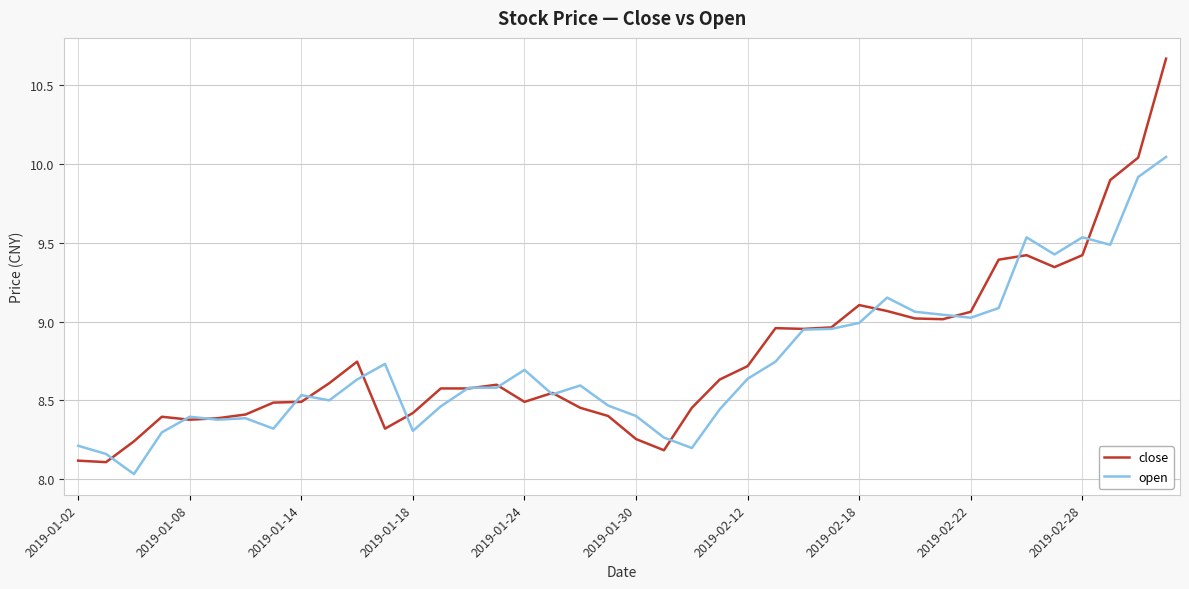

Which series has the largest total across all categories?

close